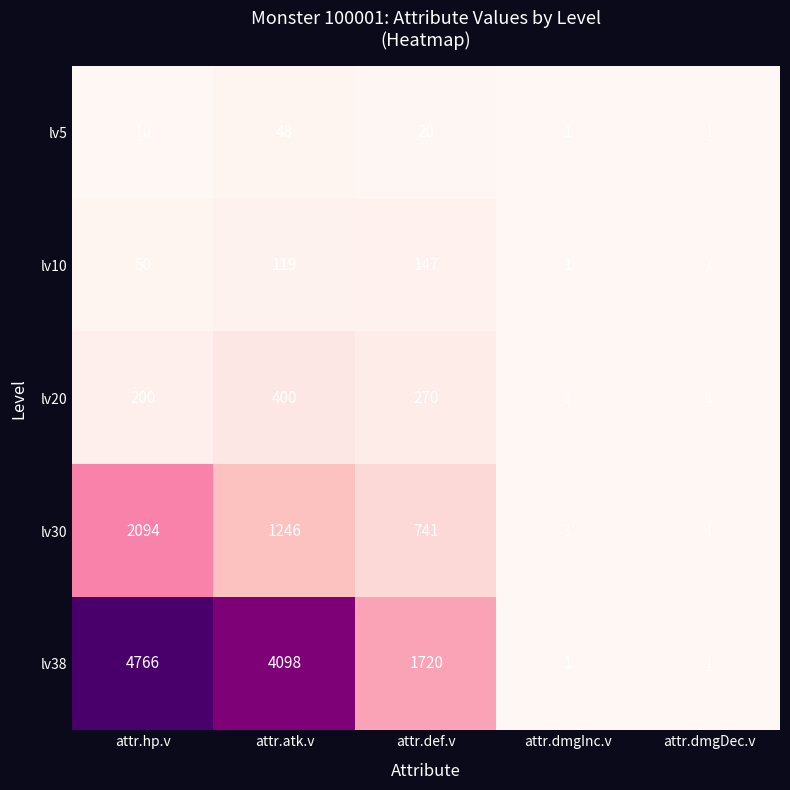

How many data points in lv38 are less than 1720?

2